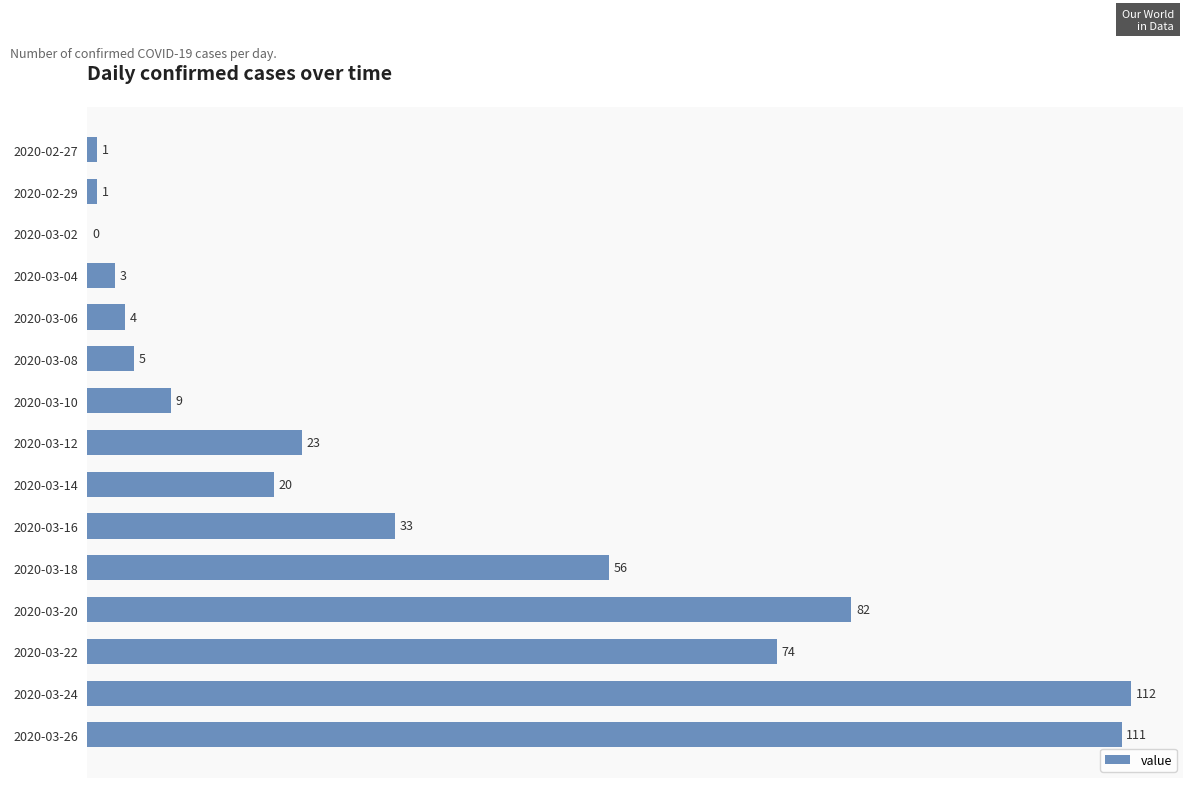

What is the maximum value shown in the chart?

112